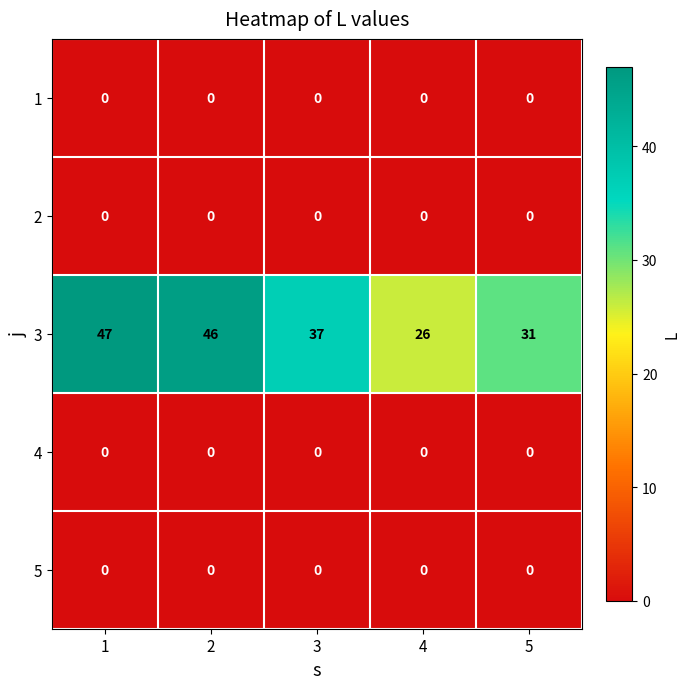

Which series changed the most between 1 and 3?

3